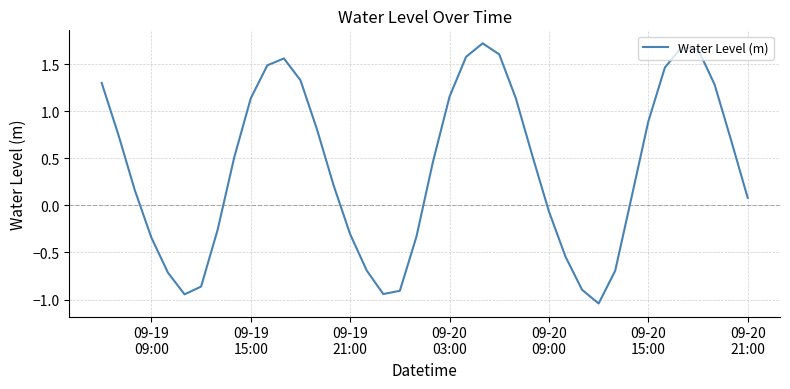

What is the difference between the maximum and minimum values?

2.8